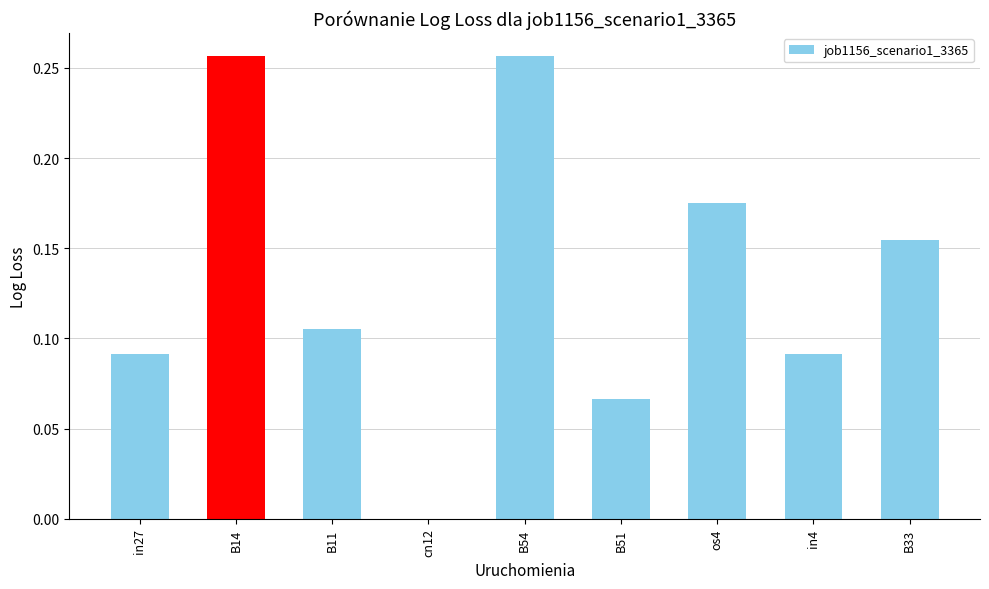

What is the sum of all values?

1.2